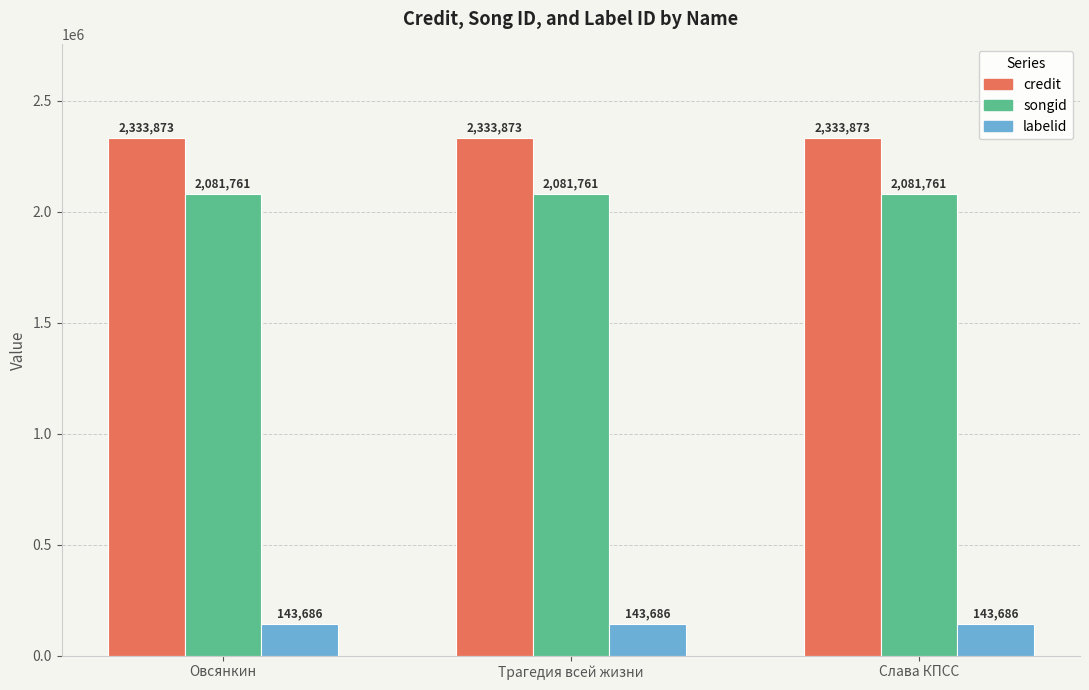

How many bars are there in each group?

3